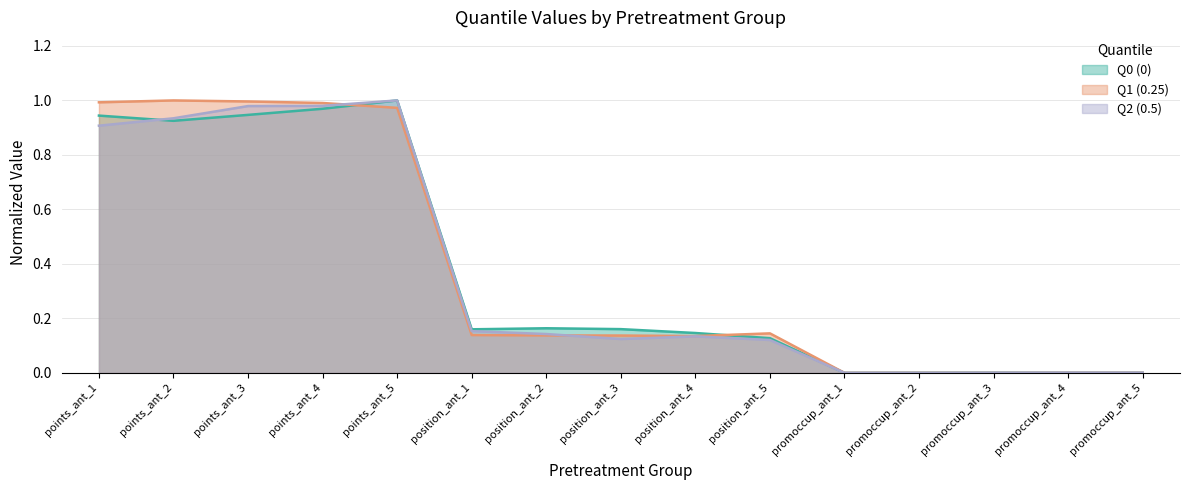

How many categories are shown in the chart?

15